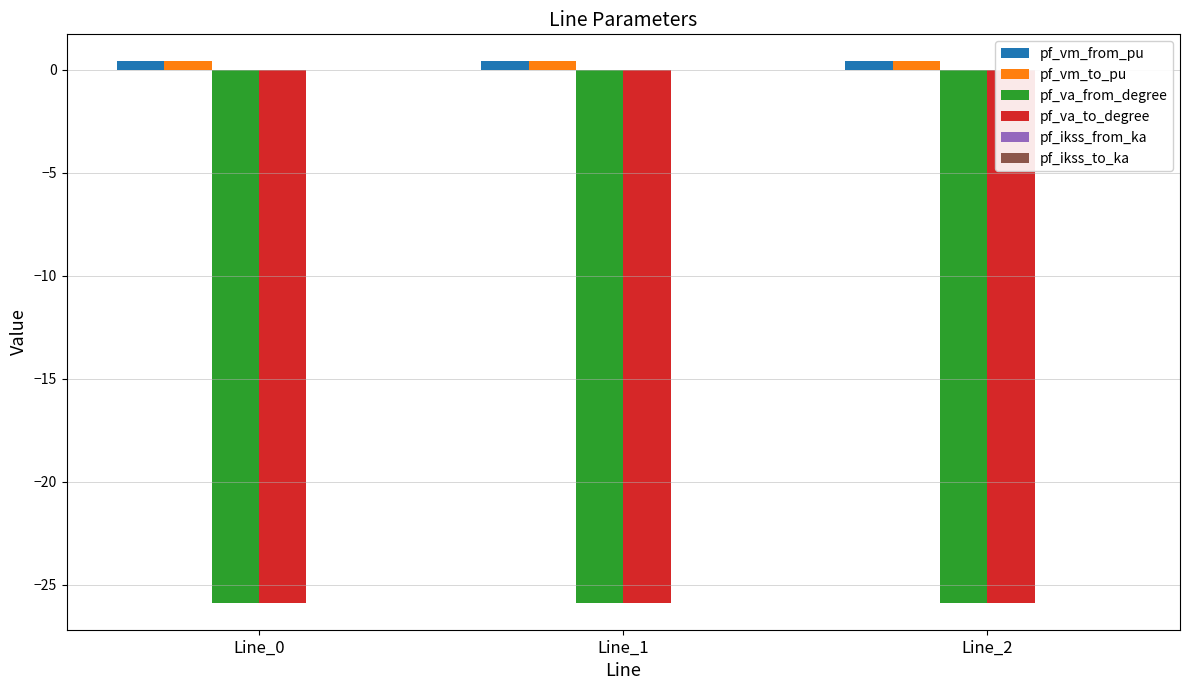

Reading left to right, transcribe all the data shown in this chart.

pf_vm_from_pu: 0.4	0.4	0.4
pf_vm_to_pu: 0.4	0.4	0.4
pf_va_from_degree: -25.9	-25.9	-25.9
pf_va_to_degree: -25.9	-25.9	-25.9